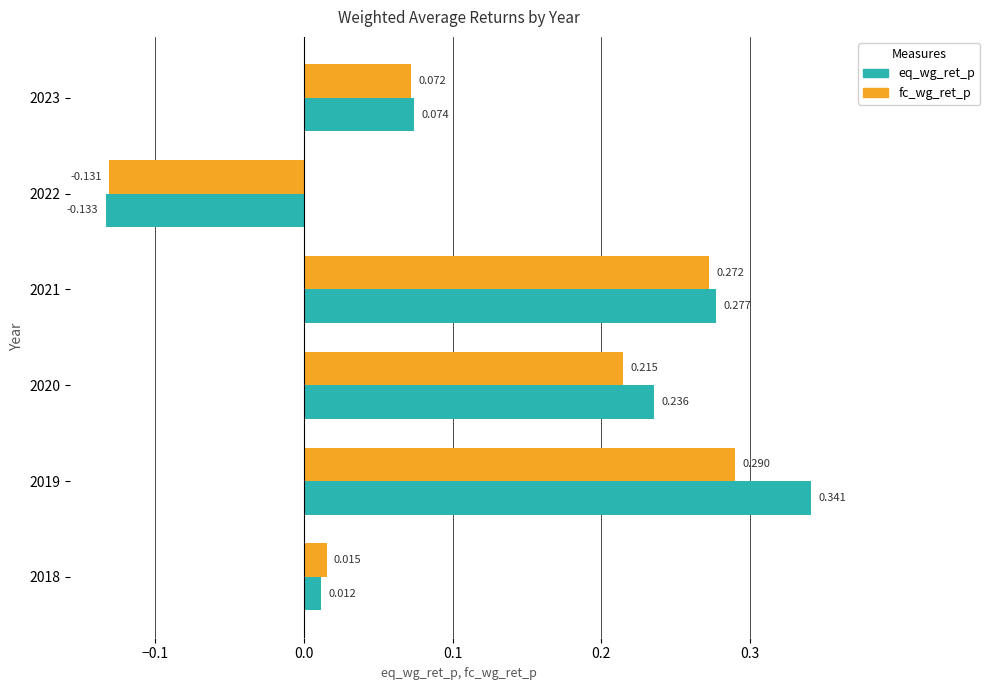

Which series changed the most between 2020 and 2023?

eq_wg_ret_p